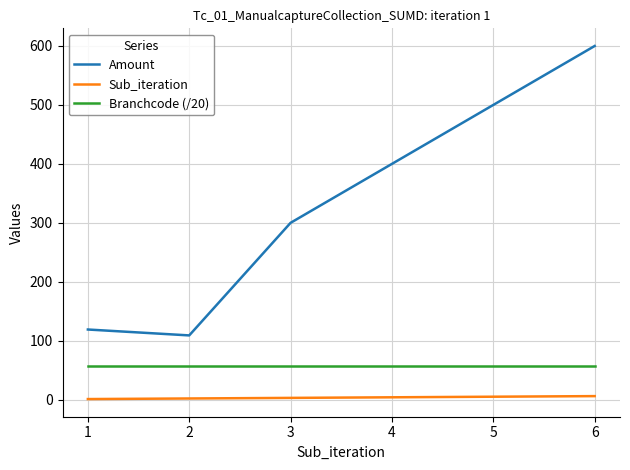

At which category is the sum across all series the highest?

6